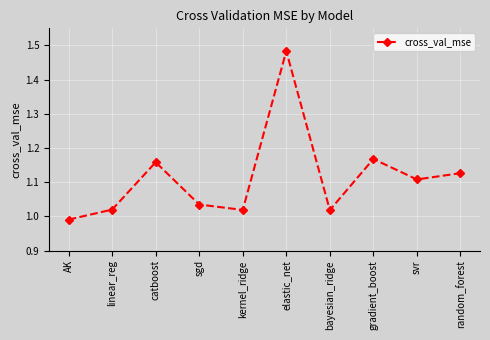

What is the label of the 10th point from the left?

random_forest